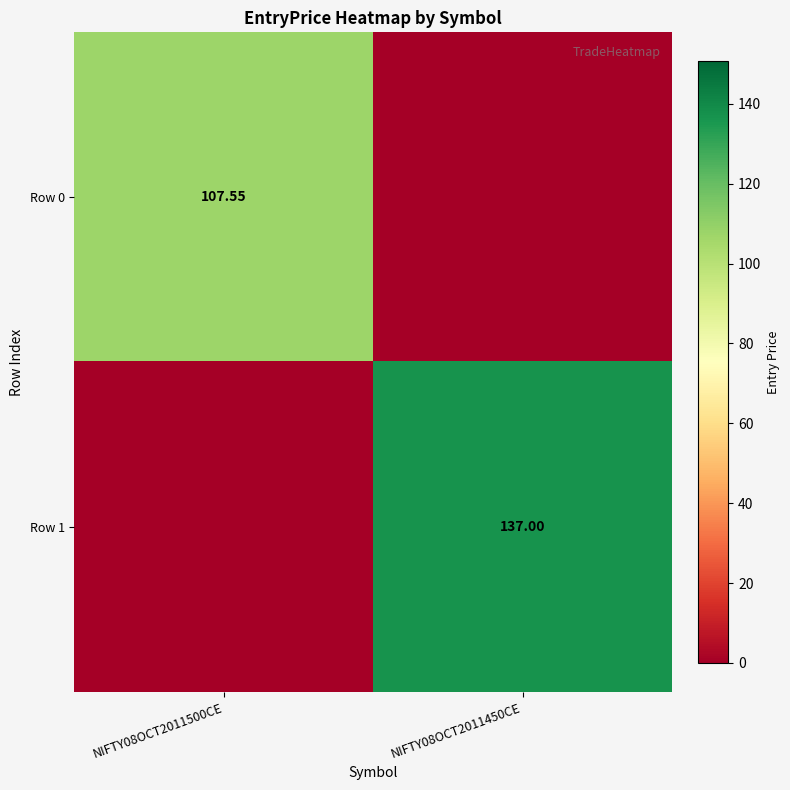

List the labels in order of Row 1 value, largest first.

NIFTY08OCT2011450CE, NIFTY08OCT2011500CE